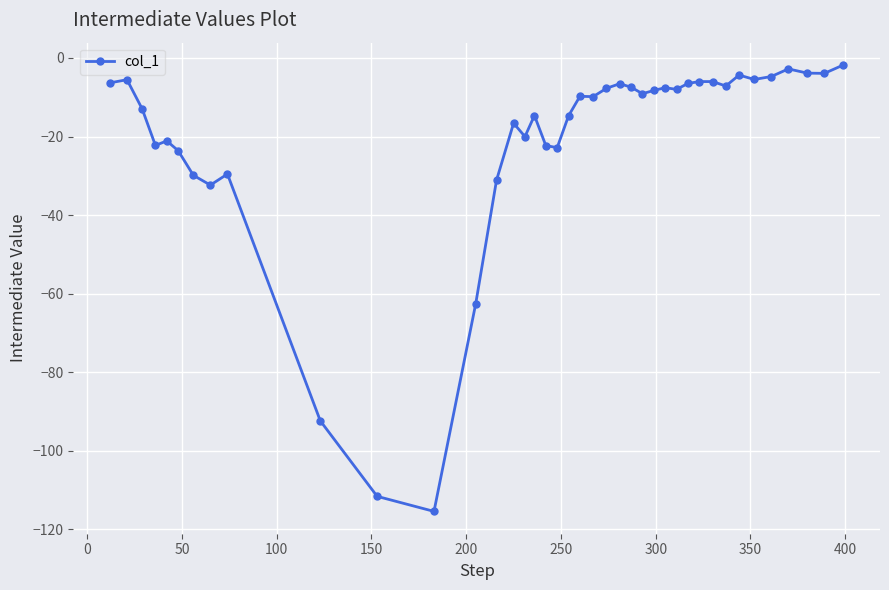

What is the difference between the maximum and minimum values?

113.6